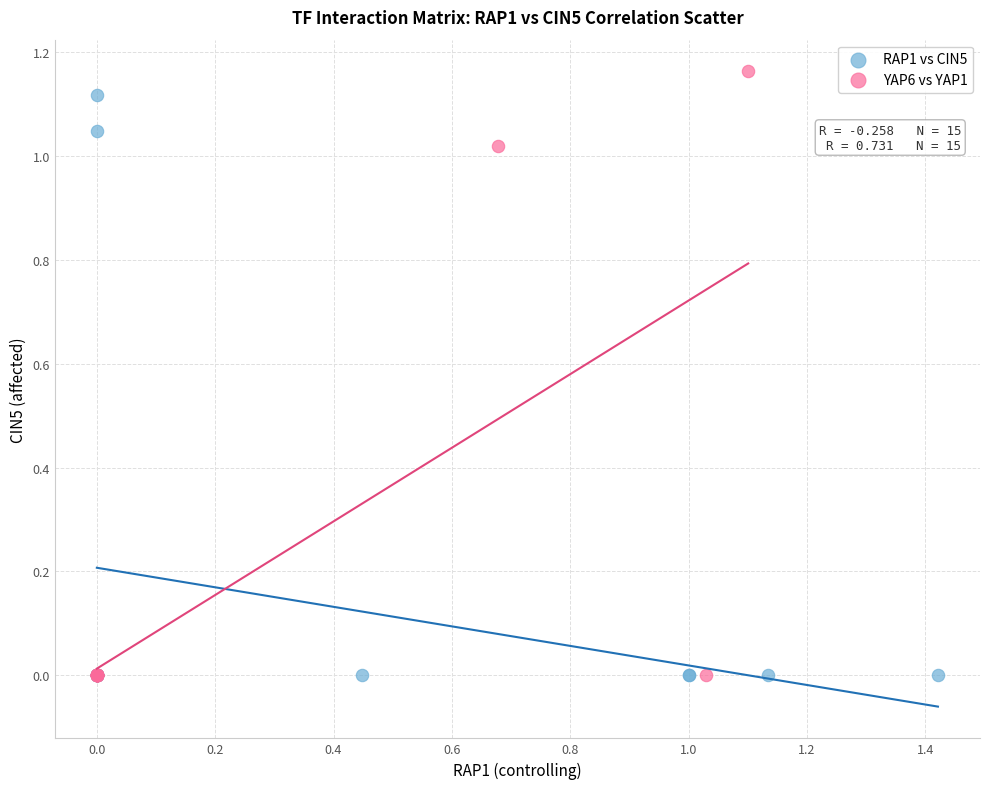

Which series has the widest spread of Y values?

YAP6 vs YAP1